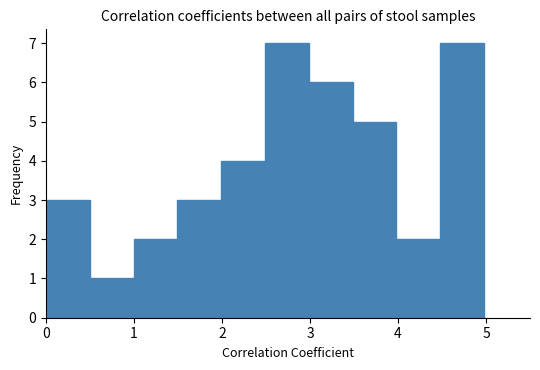

How tall is the bar that spans 1.0 to 1.5 on the x-axis? Neither the bar edges nor the heights are printed on the chart, so give them approximately, as read against the axes.

2